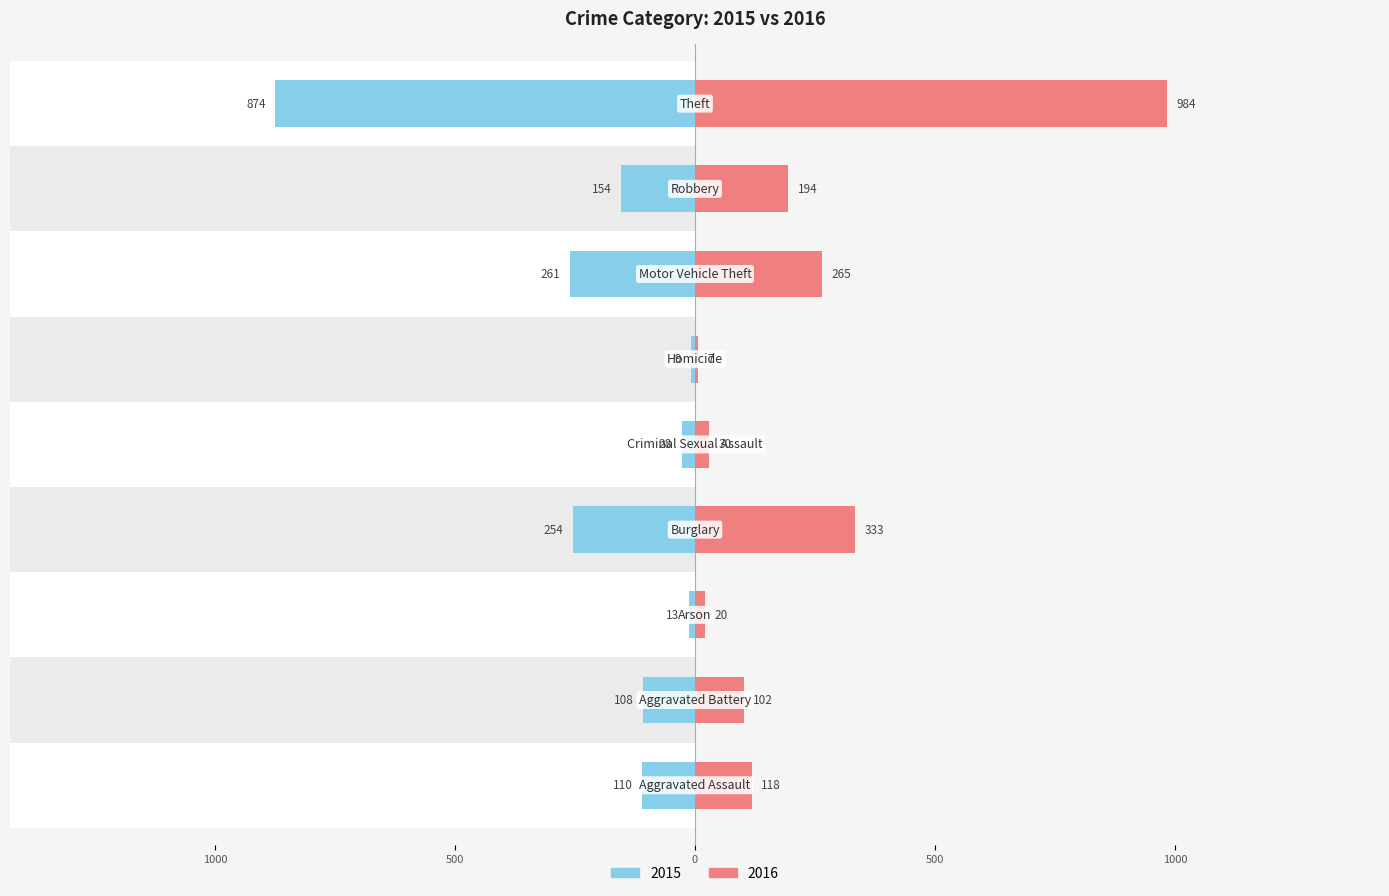

How many bars are there in each group?

2